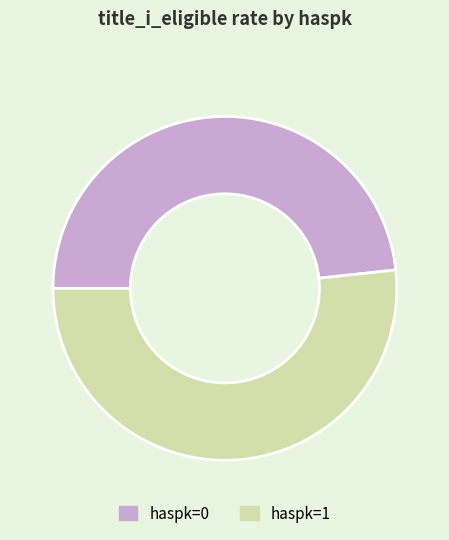

Is there any slice that represents more than half of the pie?

Yes